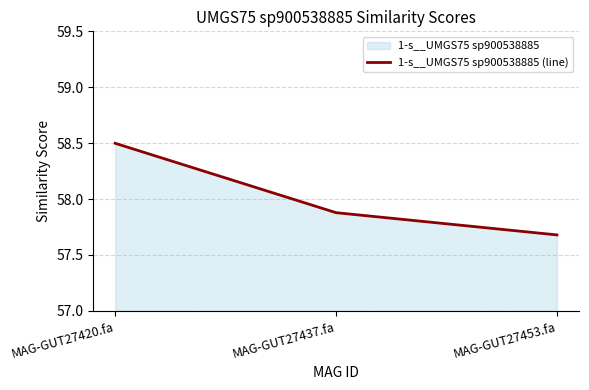

What is the difference between the maximum and second lowest values?

0.6